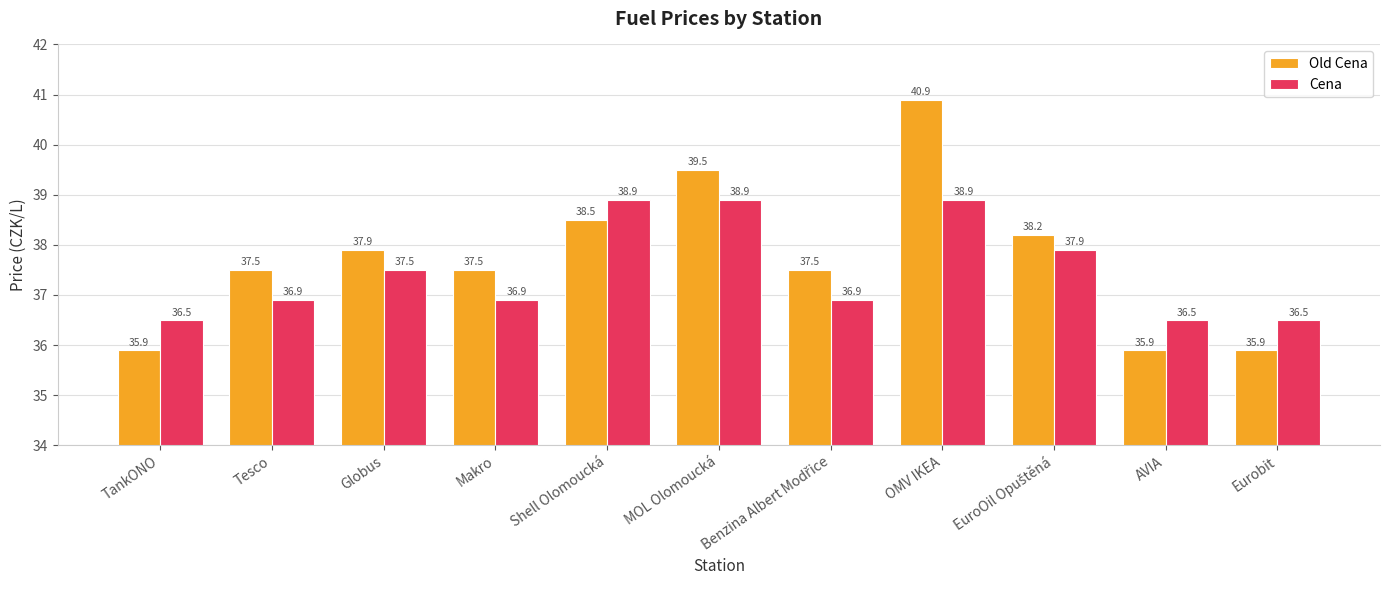

What is the difference between the Old Cena values at Makro and AVIA?

1.6